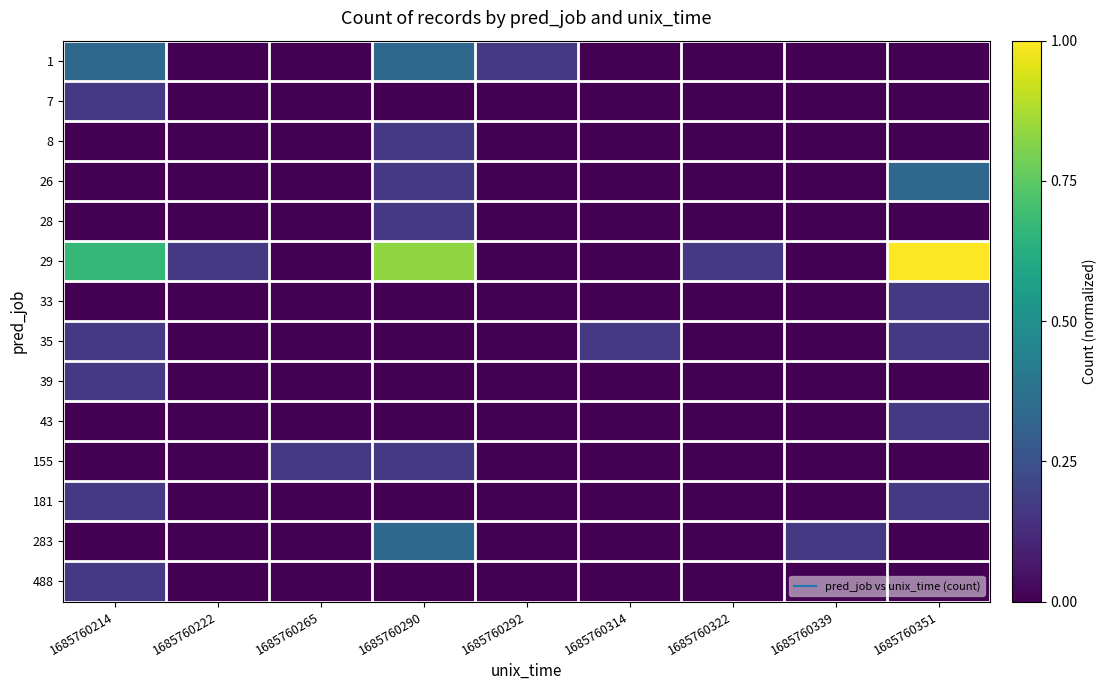

Reading left to right, extract all data points from this chart.

1: 1685760214=0.3	1685760222=0.0	1685760265=0.0	1685760290=0.3	1685760292=0.2	1685760314=0.0	1685760322=0.0	1685760339=0.0	1685760351=0.0
7: 1685760214=0.2	1685760222=0.0	1685760265=0.0	1685760290=0.0	1685760292=0.0	1685760314=0.0	1685760322=0.0	1685760339=0.0	1685760351=0.0
8: 1685760214=0.0	1685760222=0.0	1685760265=0.0	1685760290=0.2	1685760292=0.0	1685760314=0.0	1685760322=0.0	1685760339=0.0	1685760351=0.0
26: 1685760214=0.0	1685760222=0.0	1685760265=0.0	1685760290=0.2	1685760292=0.0	1685760314=0.0	1685760322=0.0	1685760339=0.0	1685760351=0.3
28: 1685760214=0.0	1685760222=0.0	1685760265=0.0	1685760290=0.2	1685760292=0.0	1685760314=0.0	1685760322=0.0	1685760339=0.0	1685760351=0.0
29: 1685760214=0.7	1685760222=0.2	1685760265=0.0	1685760290=0.8	1685760292=0.0	1685760314=0.0	1685760322=0.2	1685760339=0.0	1685760351=1.0
33: 1685760214=0.0	1685760222=0.0	1685760265=0.0	1685760290=0.0	1685760292=0.0	1685760314=0.0	1685760322=0.0	1685760339=0.0	1685760351=0.2
35: 1685760214=0.2	1685760222=0.0	1685760265=0.0	1685760290=0.0	1685760292=0.0	1685760314=0.2	1685760322=0.0	1685760339=0.0	1685760351=0.2
39: 1685760214=0.2	1685760222=0.0	1685760265=0.0	1685760290=0.0	1685760292=0.0	1685760314=0.0	1685760322=0.0	1685760339=0.0	1685760351=0.0
43: 1685760214=0.0	1685760222=0.0	1685760265=0.0	1685760290=0.0	1685760292=0.0	1685760314=0.0	1685760322=0.0	1685760339=0.0	1685760351=0.2
155: 1685760214=0.0	1685760222=0.0	1685760265=0.2	1685760290=0.2	1685760292=0.0	1685760314=0.0	1685760322=0.0	1685760339=0.0	1685760351=0.0
181: 1685760214=0.2	1685760222=0.0	1685760265=0.0	1685760290=0.0	1685760292=0.0	1685760314=0.0	1685760322=0.0	1685760339=0.0	1685760351=0.2
283: 1685760214=0.0	1685760222=0.0	1685760265=0.0	1685760290=0.3	1685760292=0.0	1685760314=0.0	1685760322=0.0	1685760339=0.2	1685760351=0.0
488: 1685760214=0.2	1685760222=0.0	1685760265=0.0	1685760290=0.0	1685760292=0.0	1685760314=0.0	1685760322=0.0	1685760339=0.0	1685760351=0.0